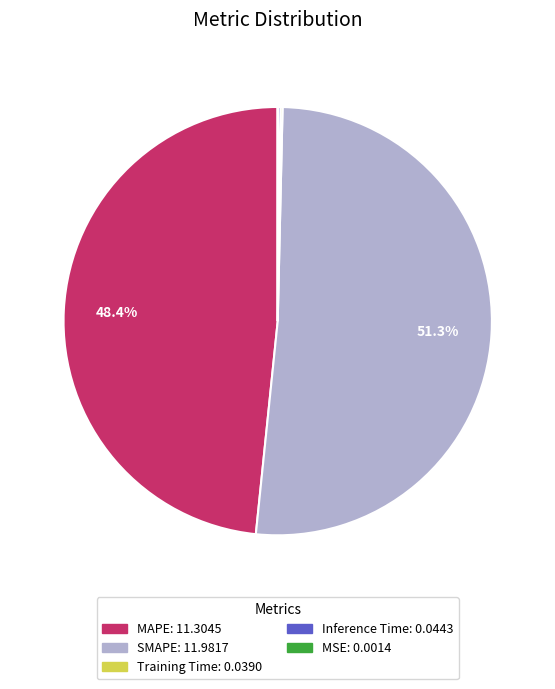

Which category has the biggest portion of the pie?

SMAPE